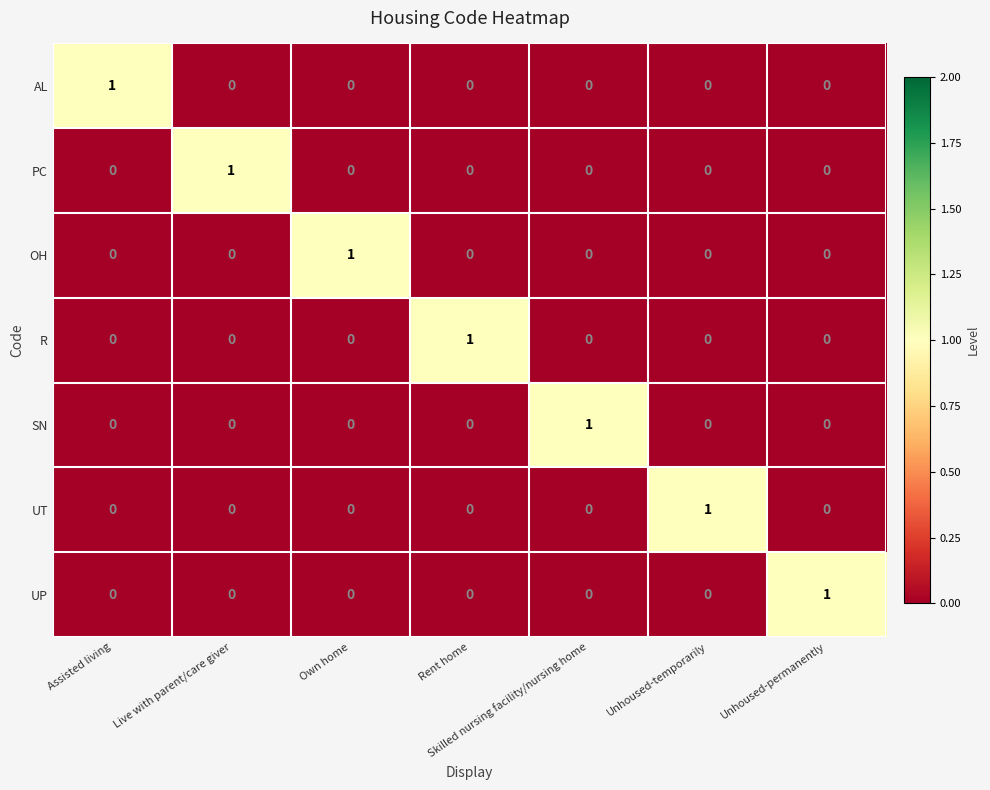

What is the spread (max minus min) of values at Own home?

1